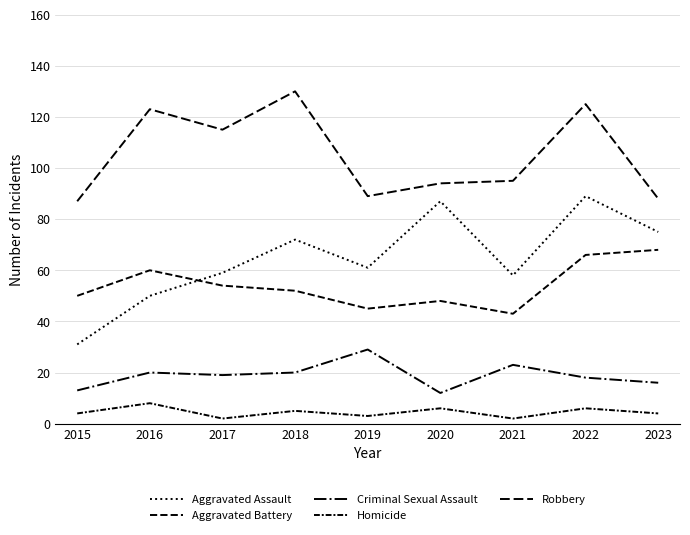

List the series in order of their peak value, highest first.

Robbery, Aggravated Assault, Aggravated Battery, Criminal Sexual Assault, Homicide